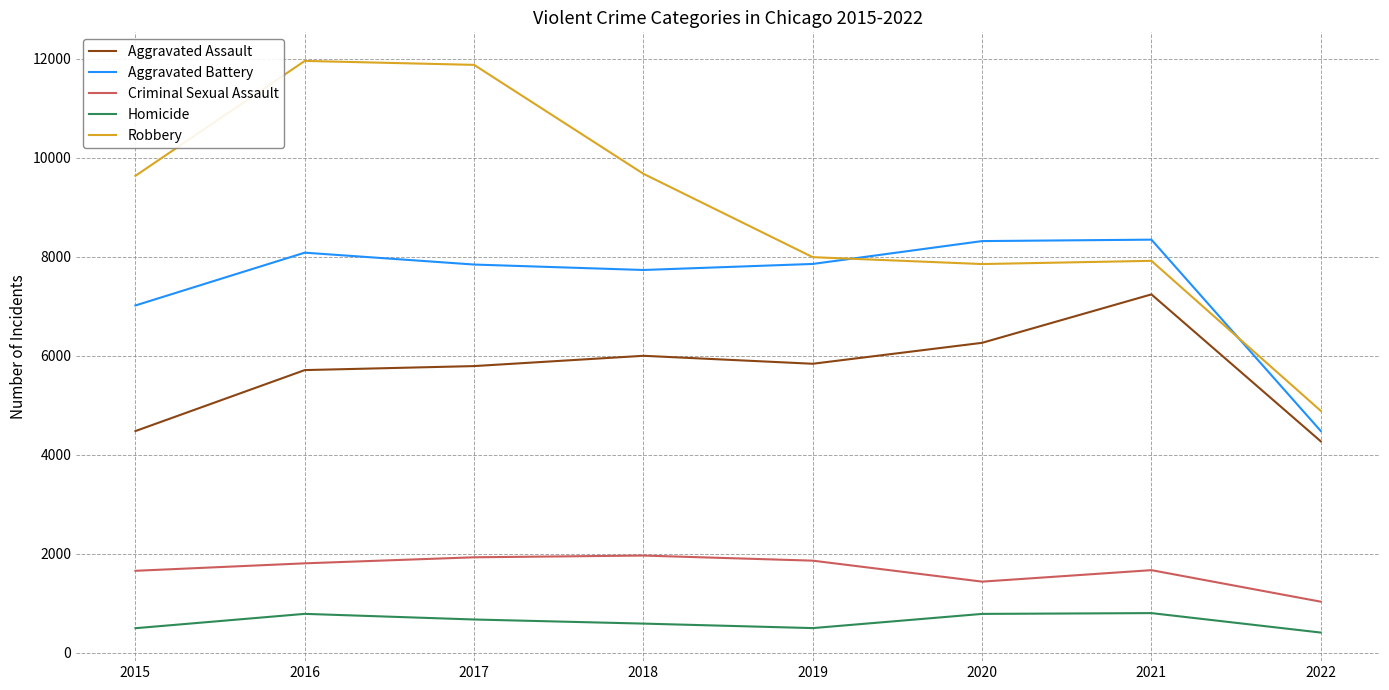

At 2019, list the series in order from largest to smallest.

Robbery, Aggravated Battery, Aggravated Assault, Criminal Sexual Assault, Homicide